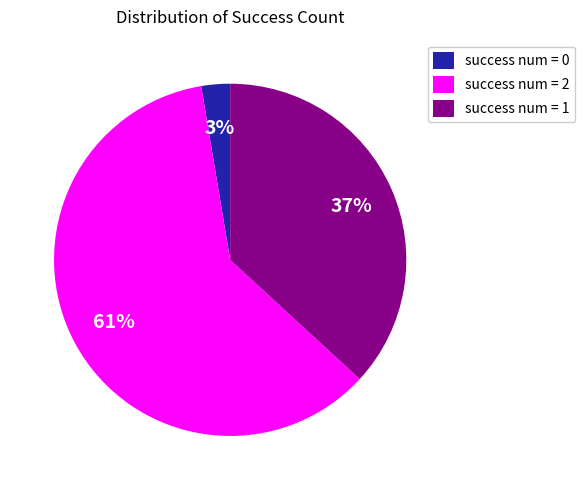

Between success num = 2 and success num = 1, which is larger?

success num = 2